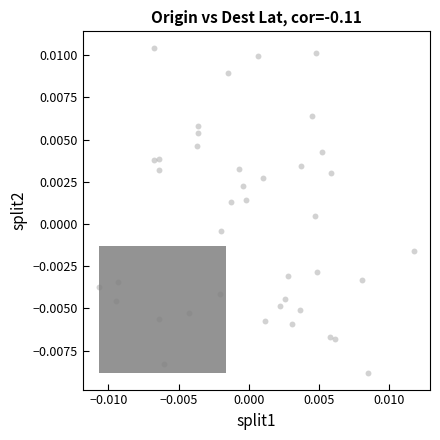

Count the number of points in this scatter plot.

40